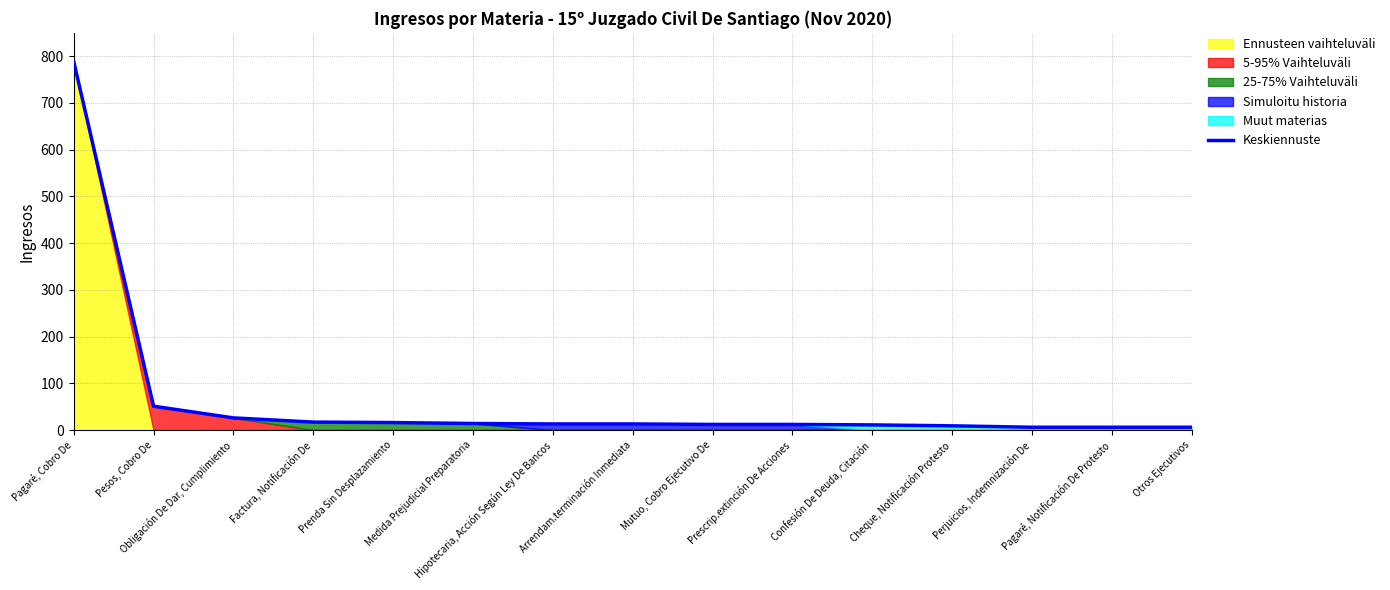

What is the value of the 4th point from the left?

17